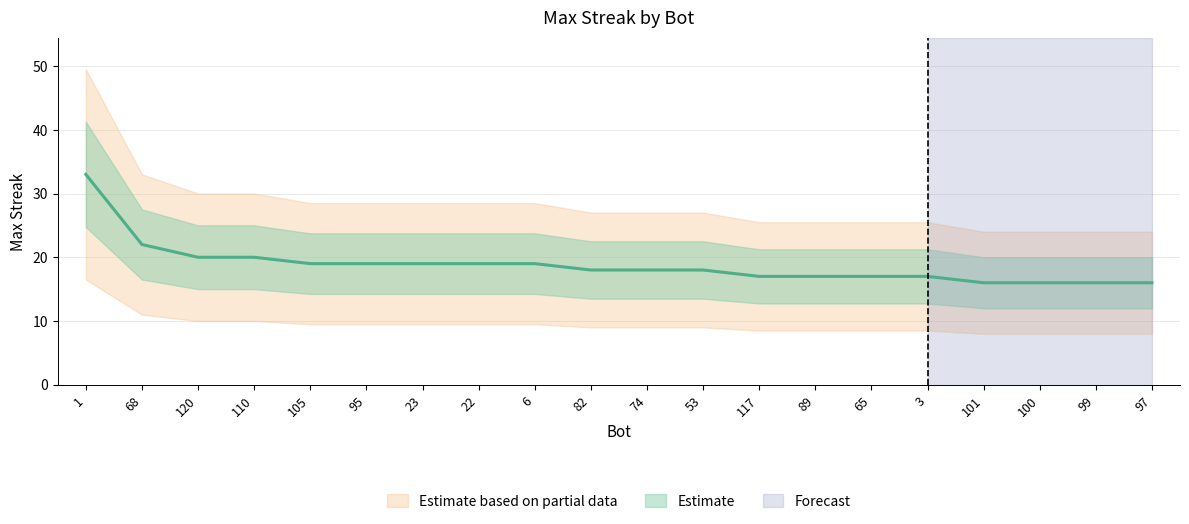

What is the change in value from 120 to 3?

-3